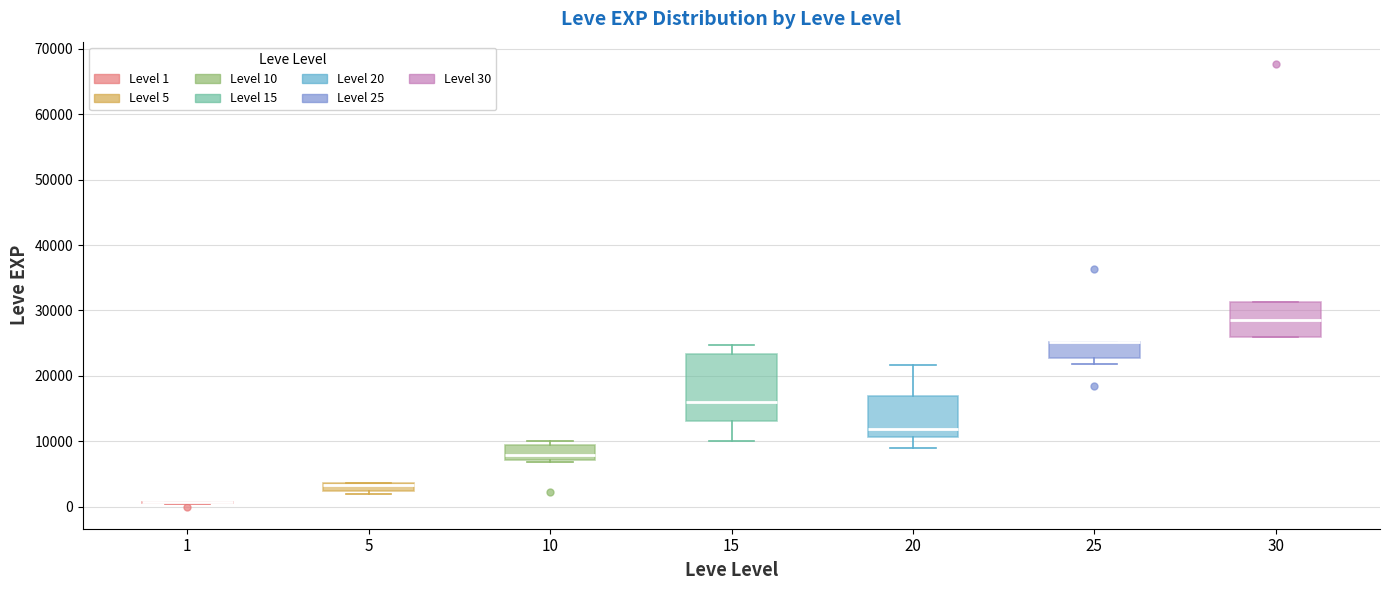

Comparing the boxes themselves (not the whiskers), which one is the tallest?

15